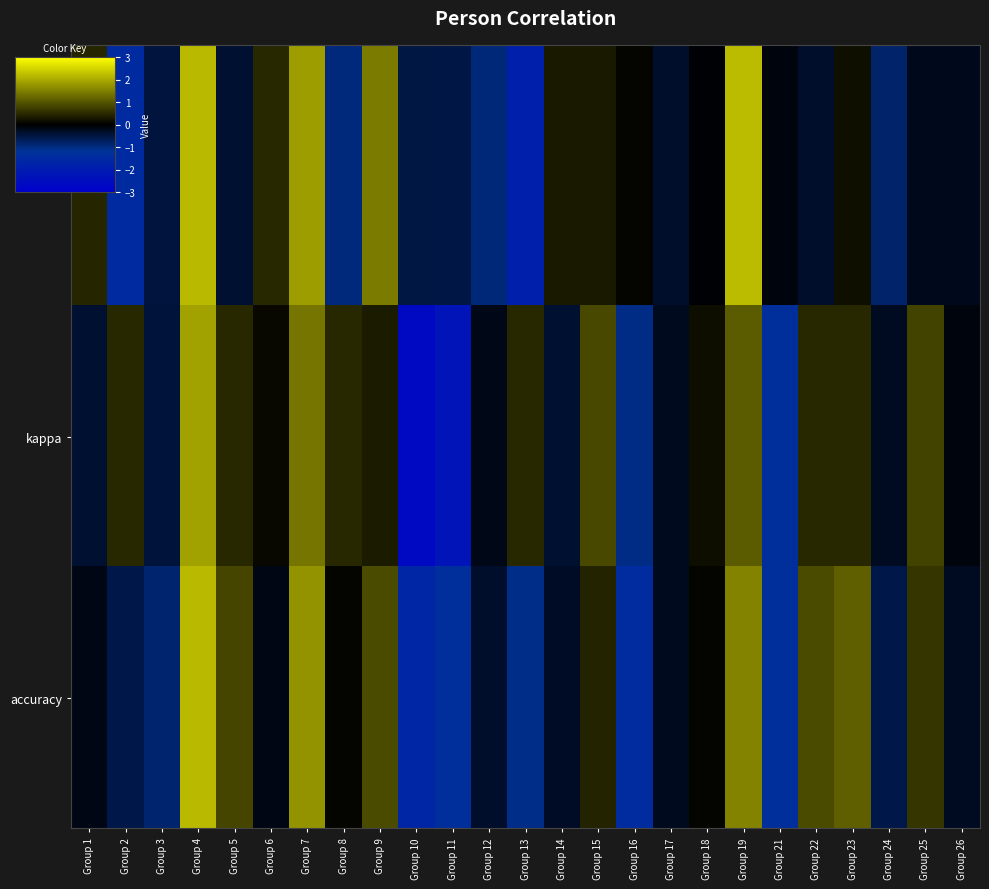

Count the number of data series in this chart.

3